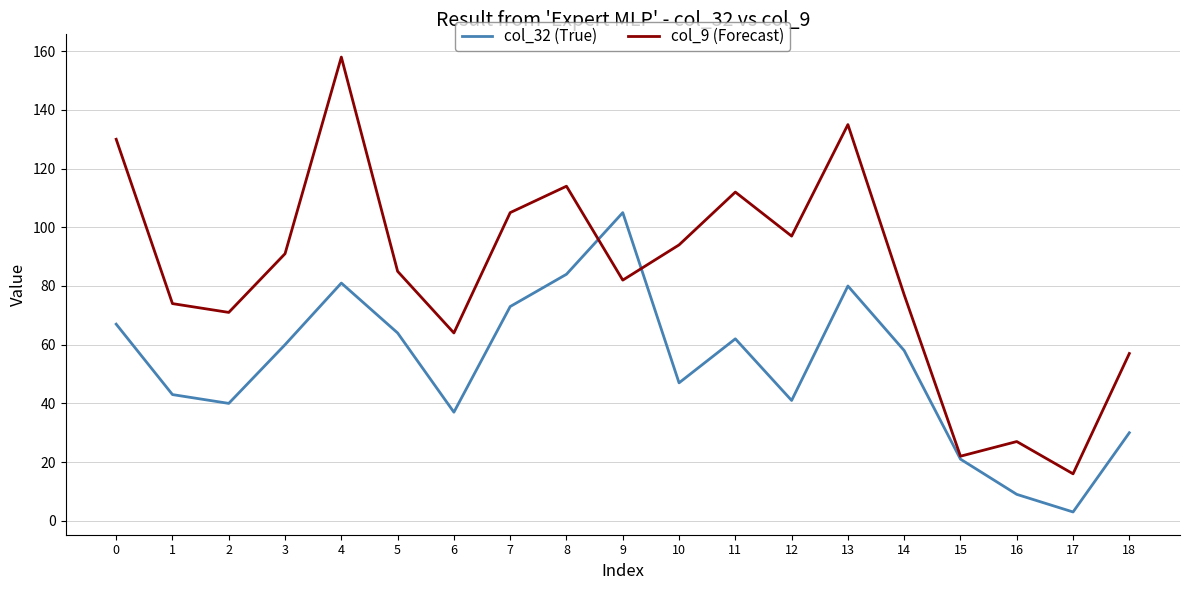

Which category has the lowest value in the col_9 (Forecast) series?

17